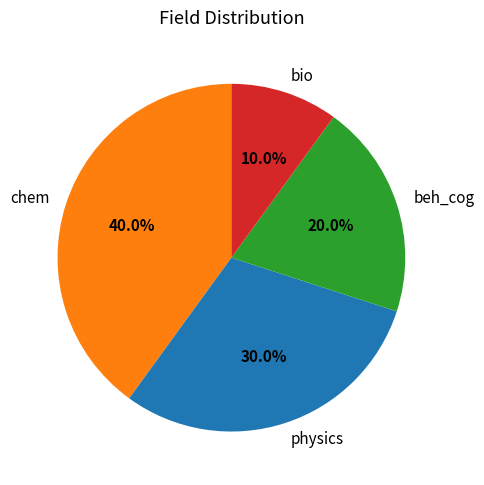

Count the number of slices in the pie.

4